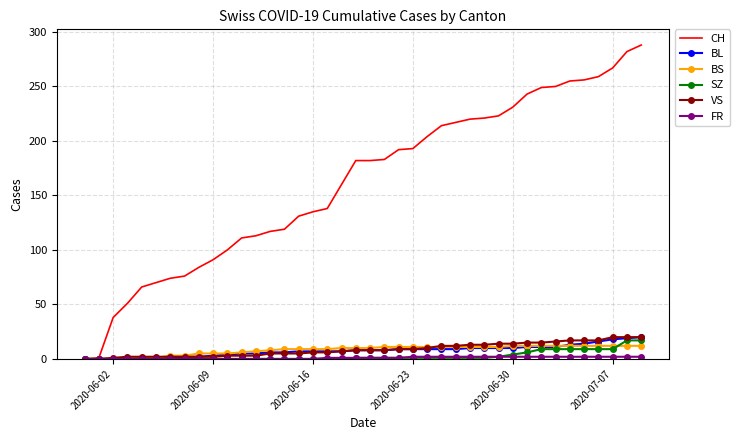

Which series has the largest total across all categories?

CH